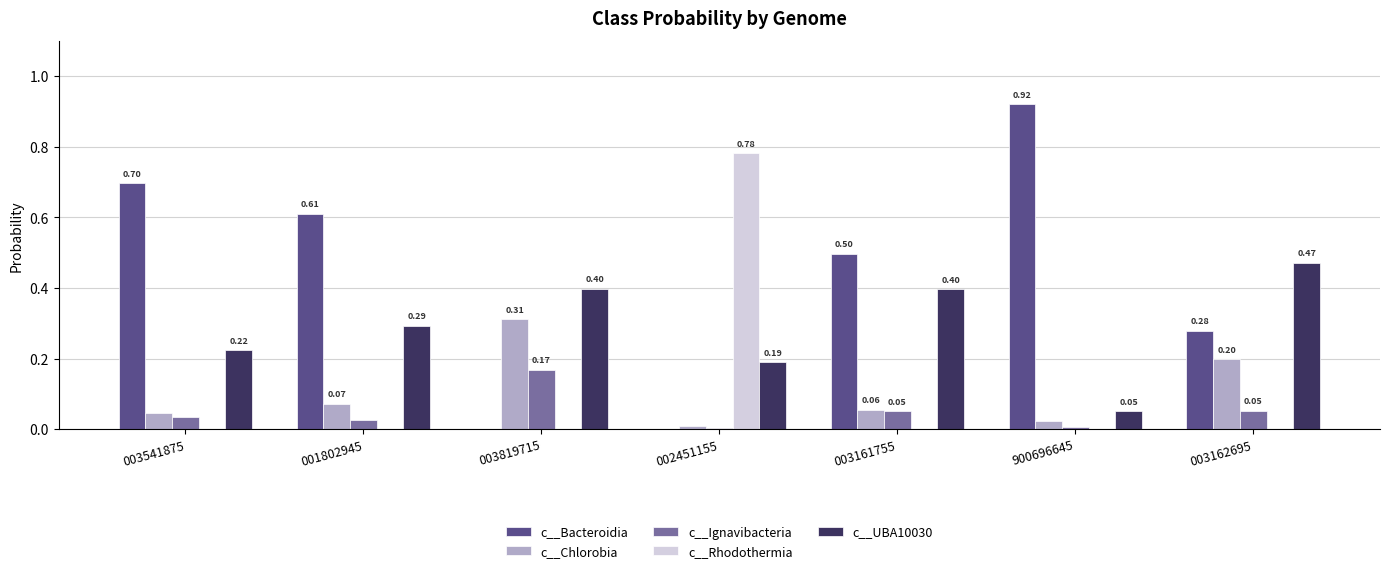

What are all the series names shown in the legend?

c__Bacteroidia, c__Chlorobia, c__Ignavibacteria, c__Rhodothermia, c__UBA10030